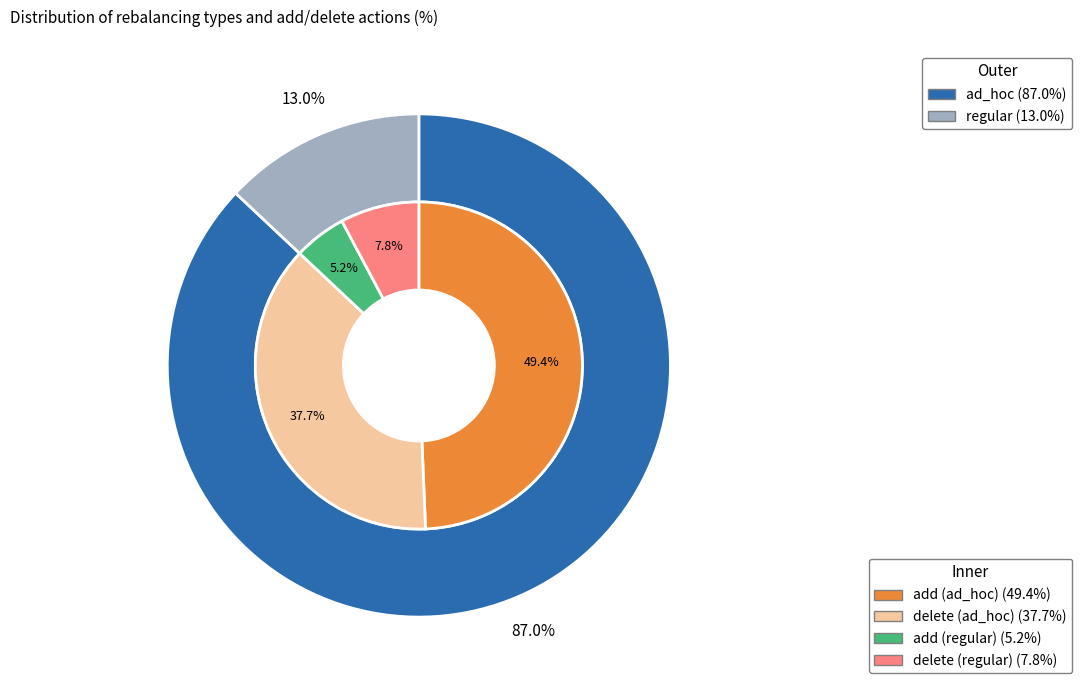

Count the number of slices in the pie.

2